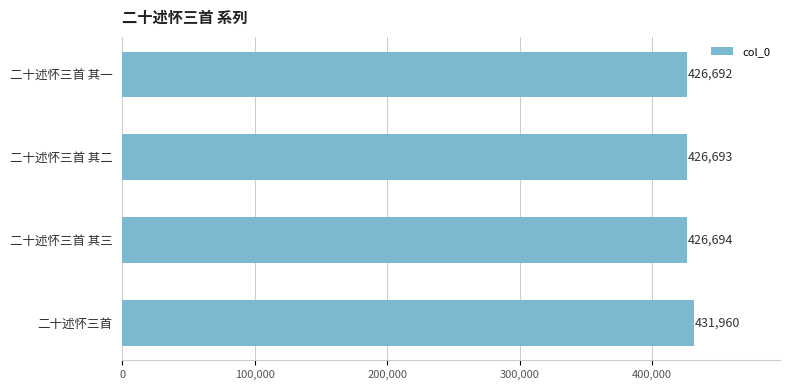

Reading top to bottom, list all the values displayed in this chart.

二十述怀三首 其一=426692	二十述怀三首 其二=426693	二十述怀三首 其三=426694	二十述怀三首=431960